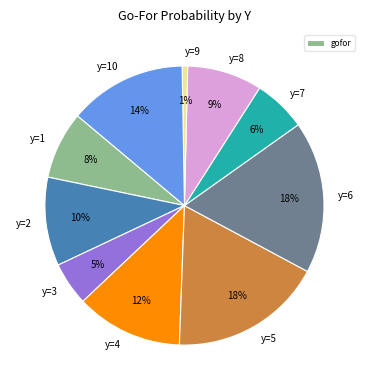

What percentage is the y=2 slice, to the nearest percent?

10%